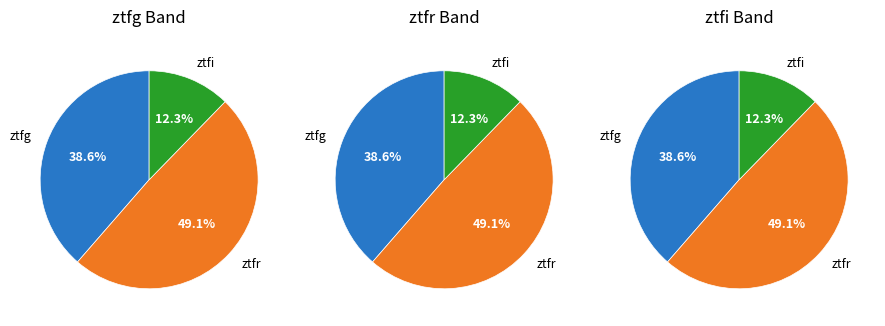

Is ztfi the majority of the pie?

No